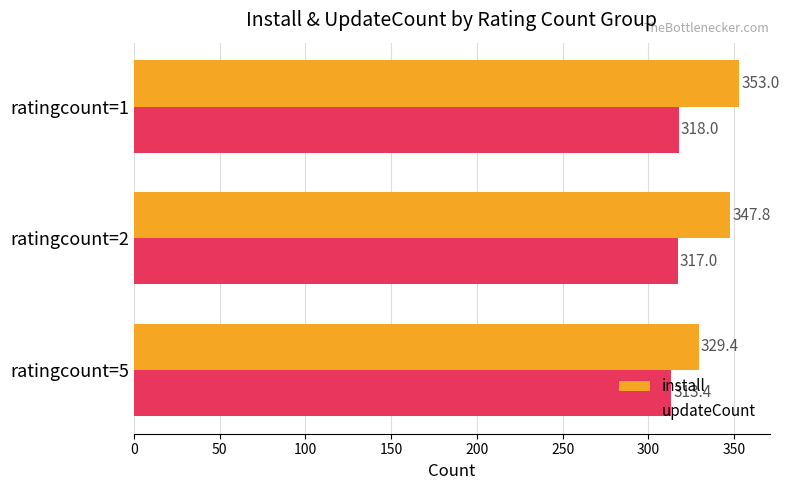

Rank the series by their maximum value, from highest to lowest.

install, updateCount